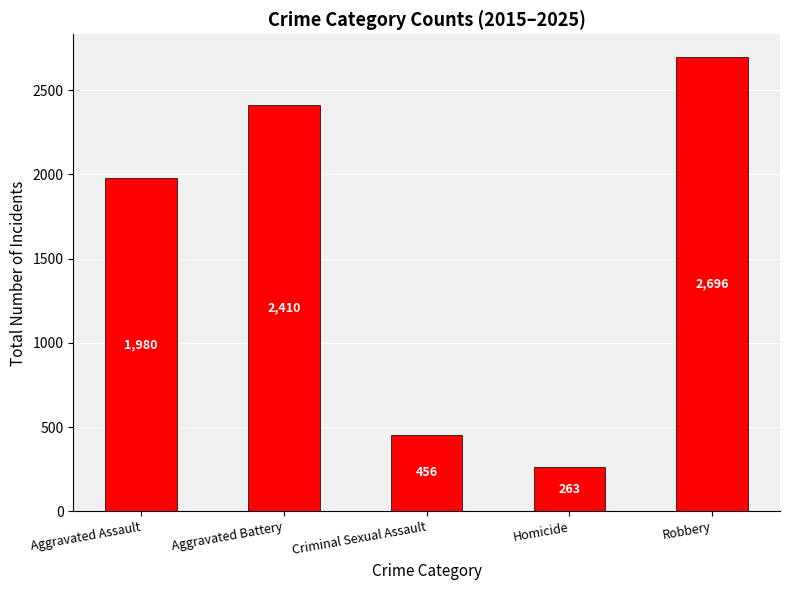

List the labels in order of value, largest first.

Robbery, Aggravated Battery, Aggravated Assault, Criminal Sexual Assault, Homicide